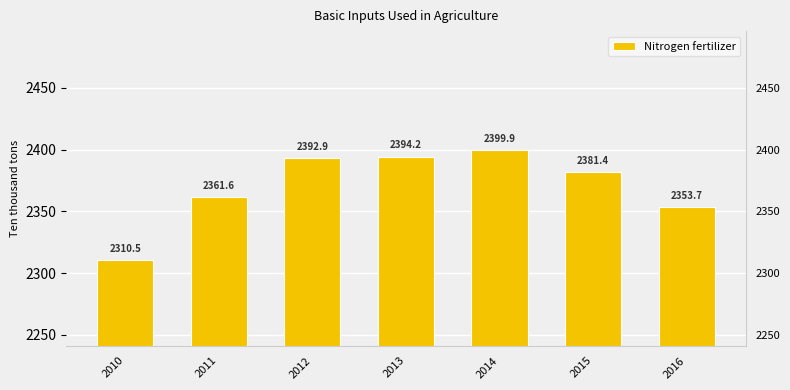

Is it true that the value at 2016 is 2353.7?

True